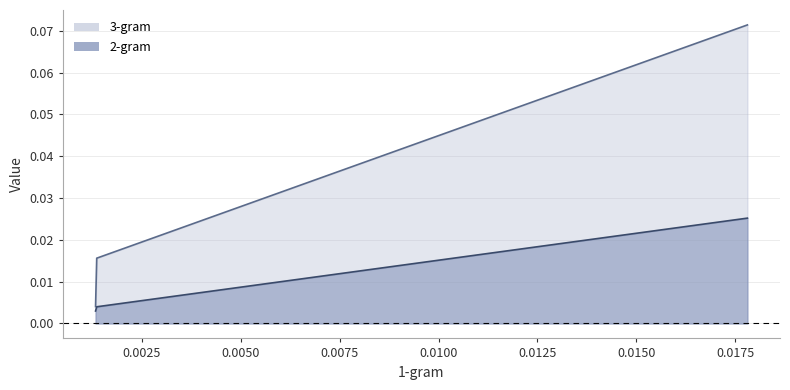

Is it true that 1-gram equals 0.0 at 0.0013260401127134?

True